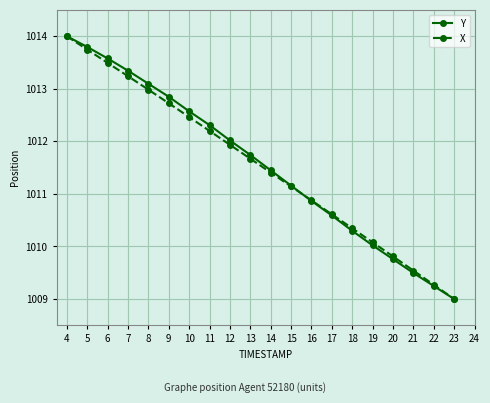

Is it true that X equals 237.8 at 21?

False